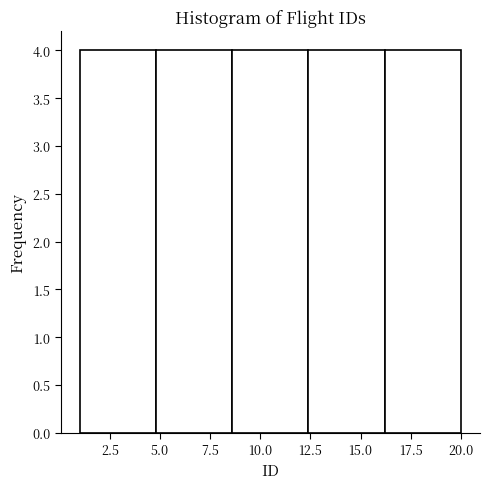

Reading left to right, transcribe this chart: for each bar, give the range it covers on the x-axis and its height. Neither the bar edges nor the heights are printed on the chart, so give them approximately, as read against the axes.

1.0 to 4.8: 4
4.8 to 8.6: 4
8.6 to 12.4: 4
12.4 to 16.2: 4
16.2 to 20.0: 4